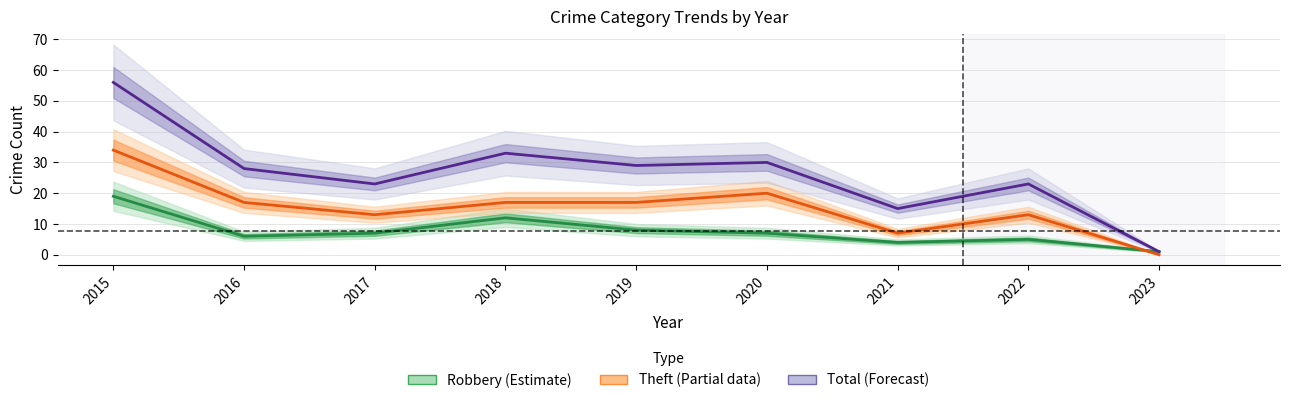

At how many categories does at least one series exceed 47?

1